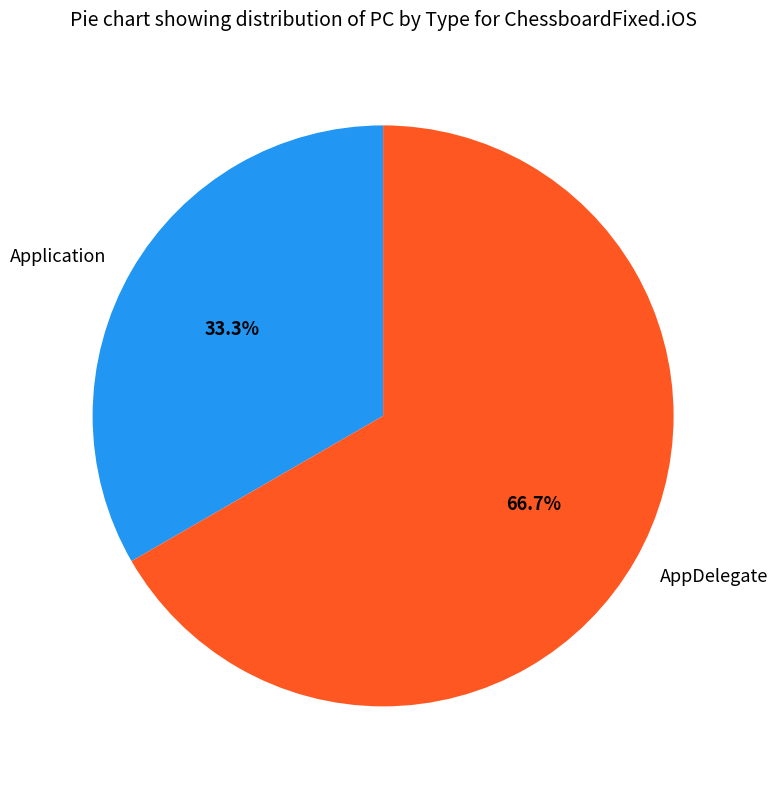

To the nearest percent, what portion does AppDelegate represent?

67%